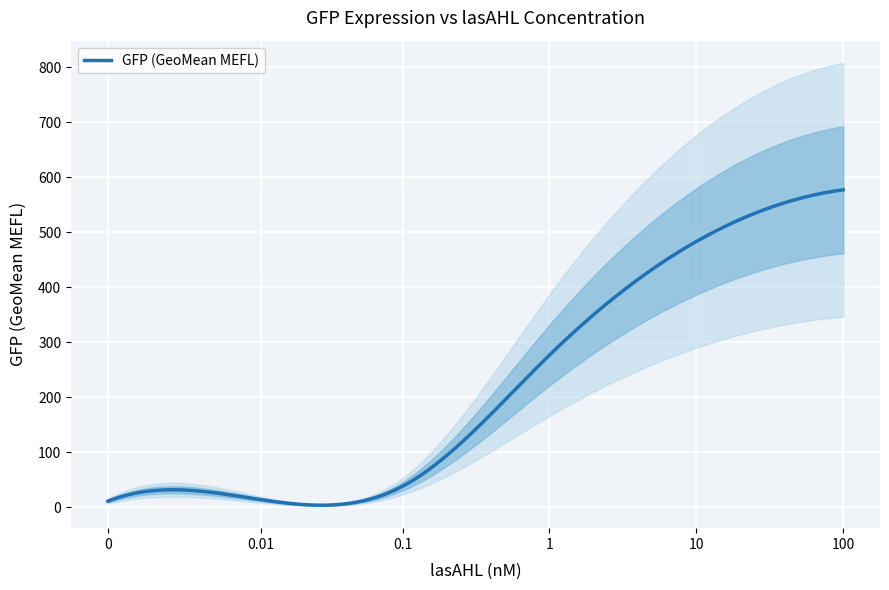

How many data points does each series have?

6